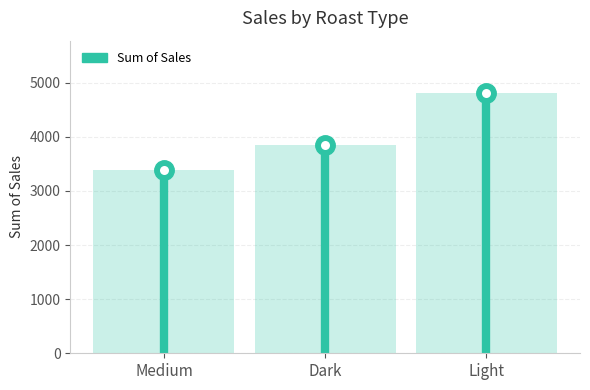

List the labels in order of value, smallest first.

Medium, Dark, Light